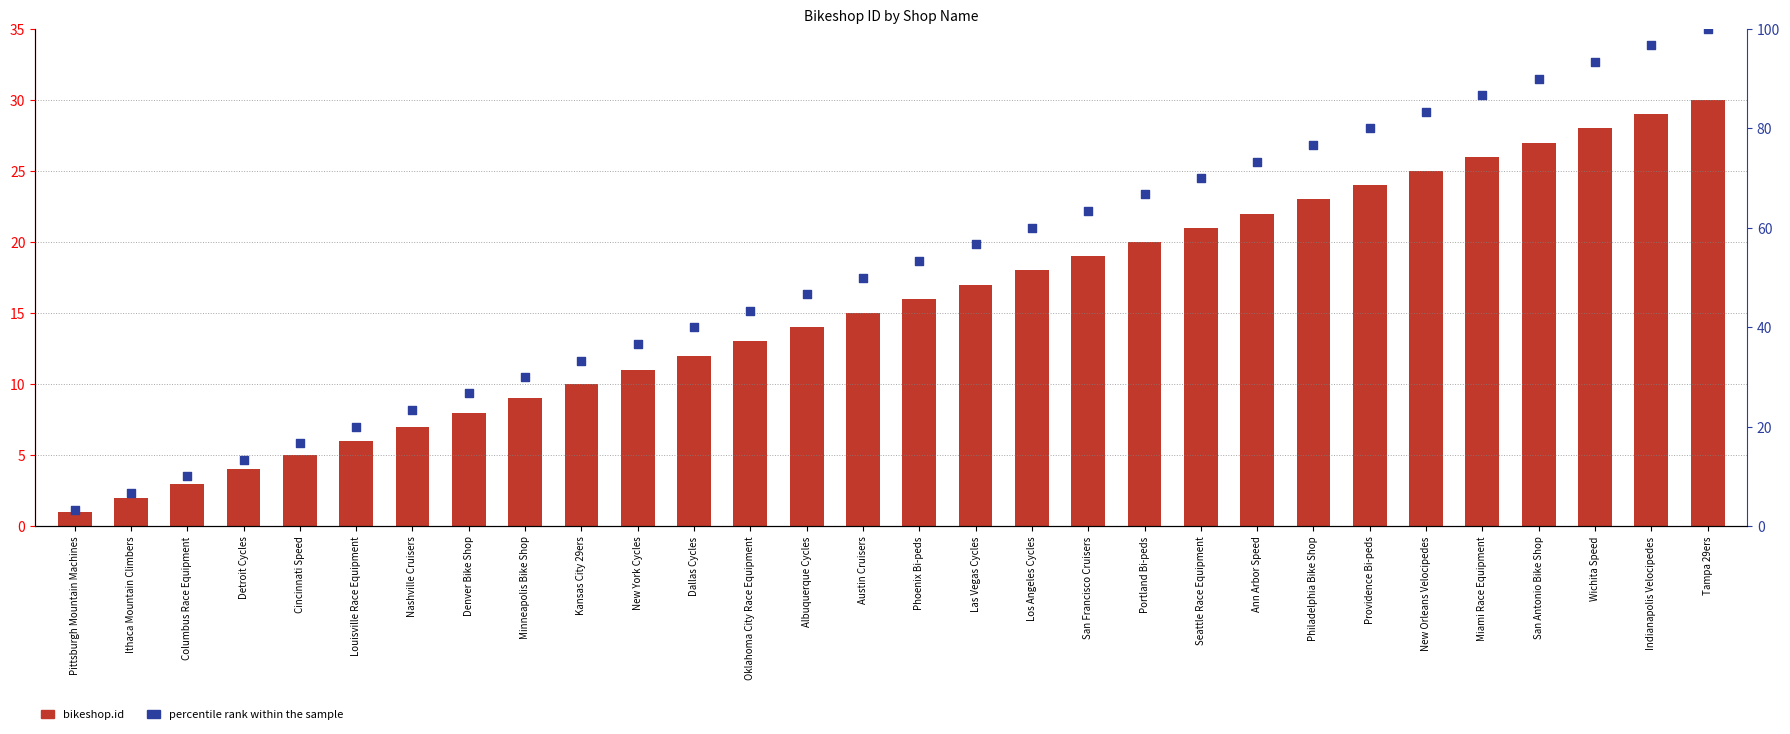

Which series has the largest Y range (max minus min)?

percentile rank within the sample